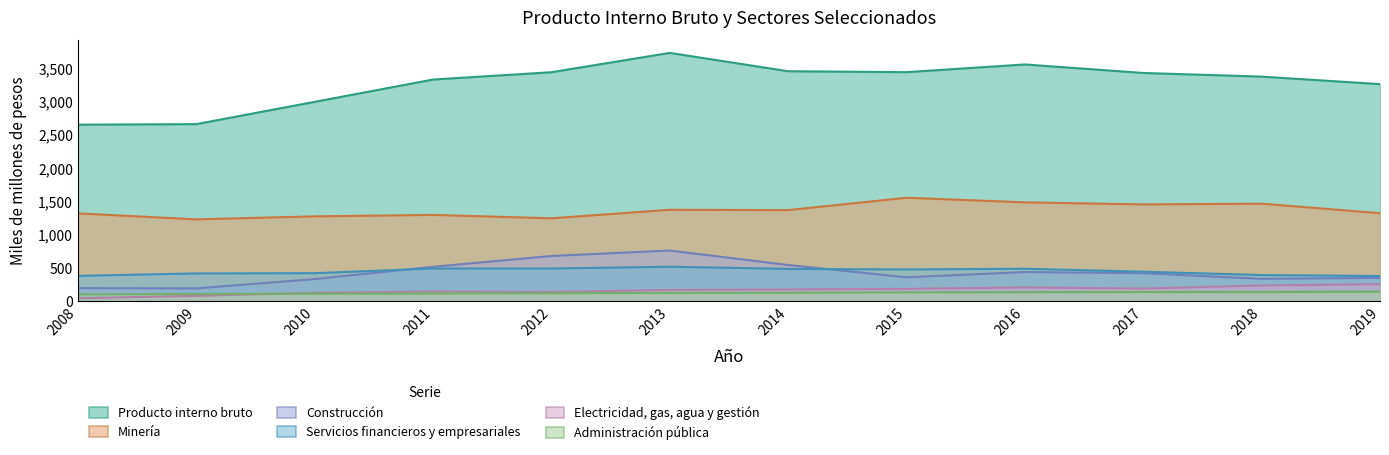

What is the value of the Servicios financieros y empresariales point at the 5th from the left?

491